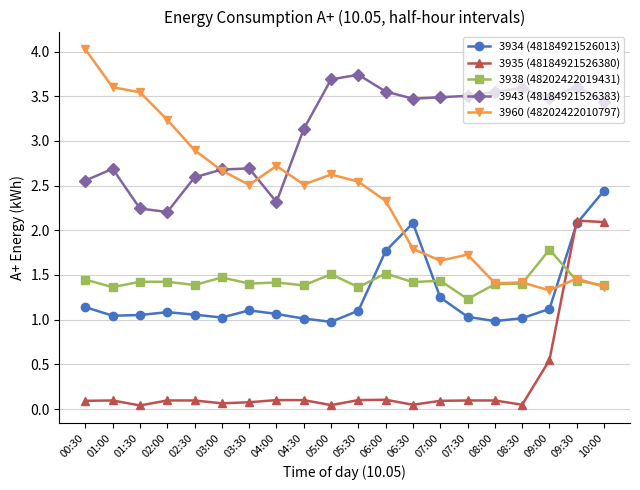

Where does the 3960 (48202422010797) series first go above 2?

00:30